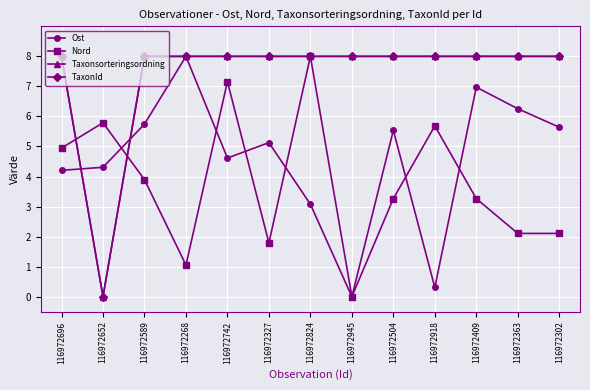

The value of Nord at 116972696 is 4.9. True or false?

True